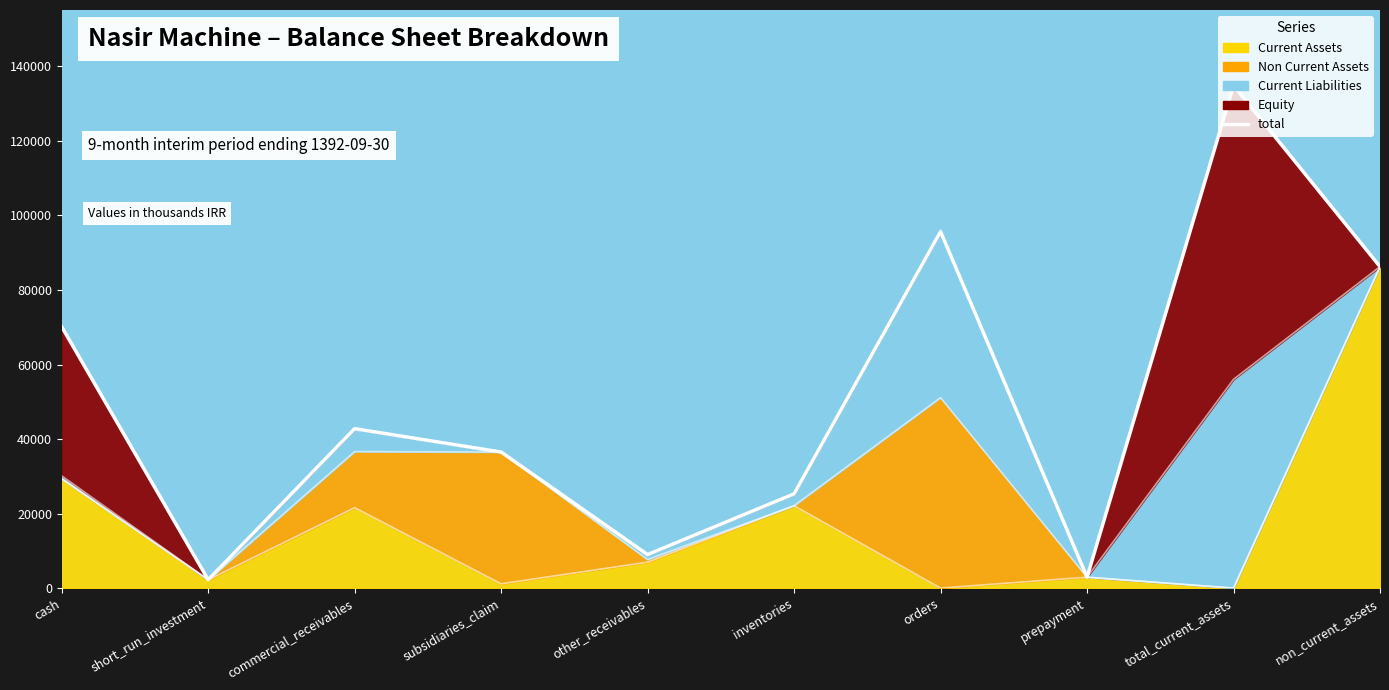

The value at non_current_assets is 86266. True or false?

True